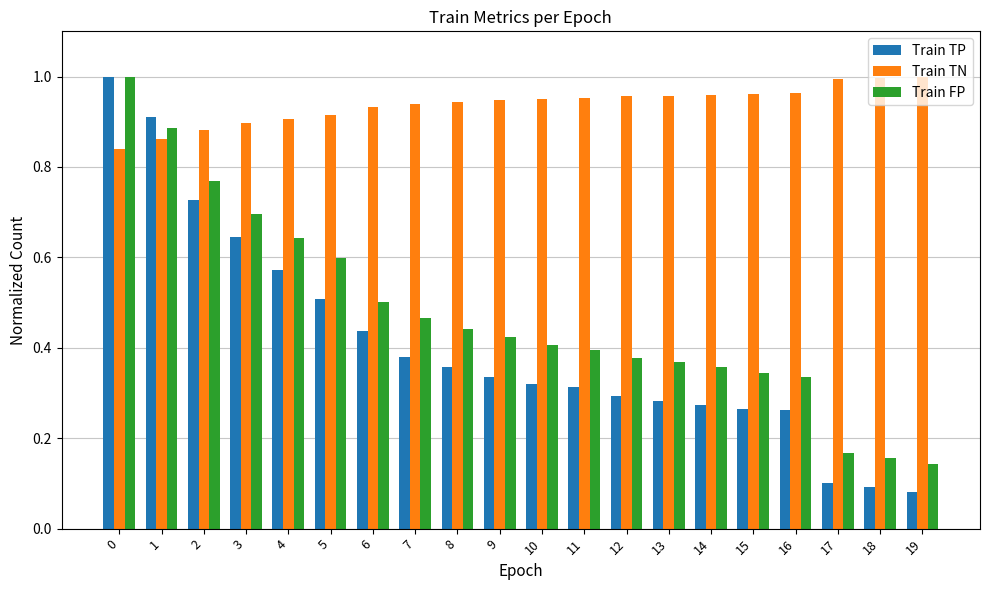

Which series changed the most between 5 and 10?

Train FP